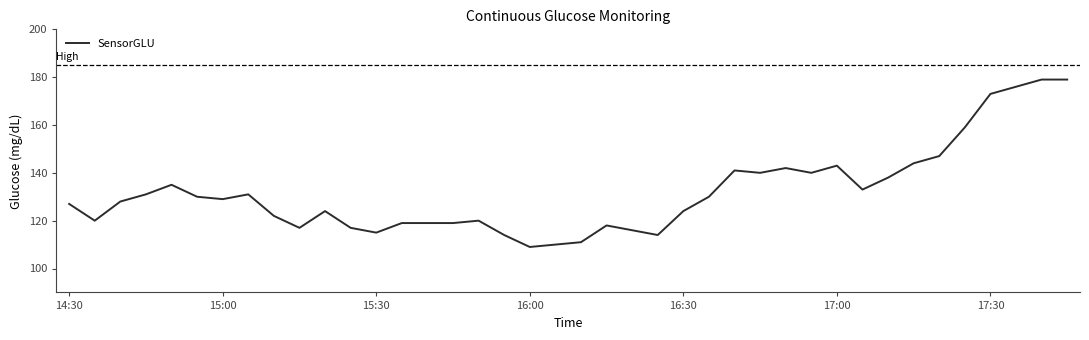

What is the maximum value shown in the chart?

179